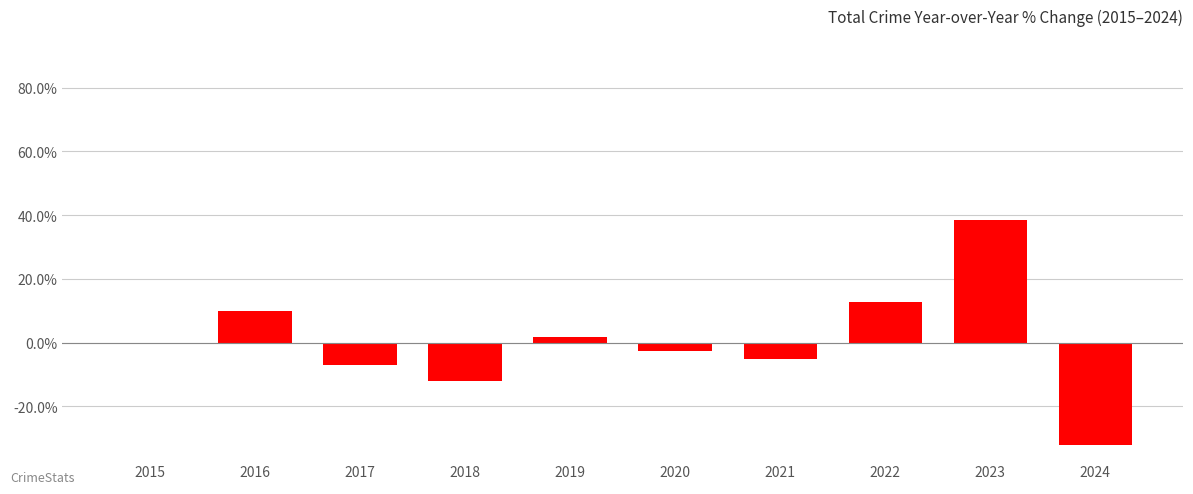

Where is the data nearest to the value 3?

2019